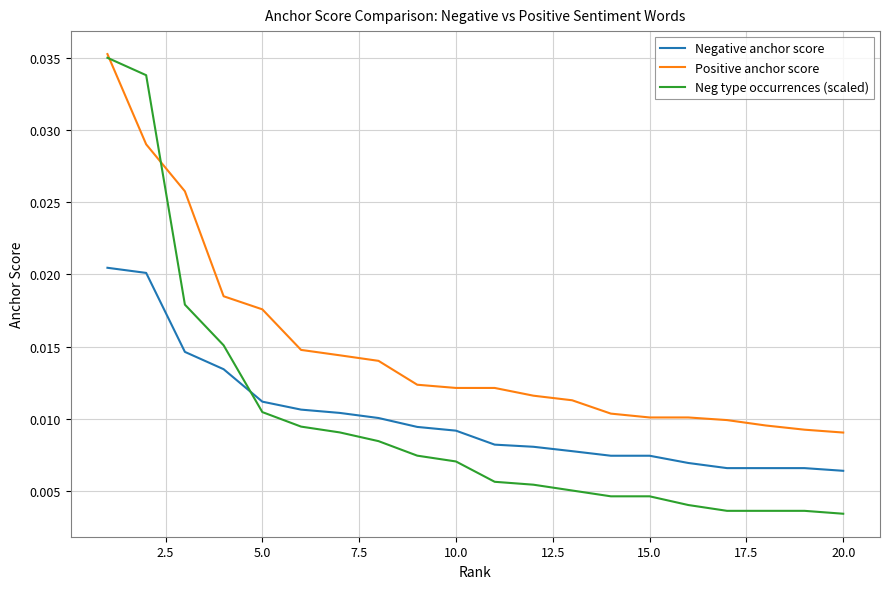

Is this an area chart (filled region under the line)?

No